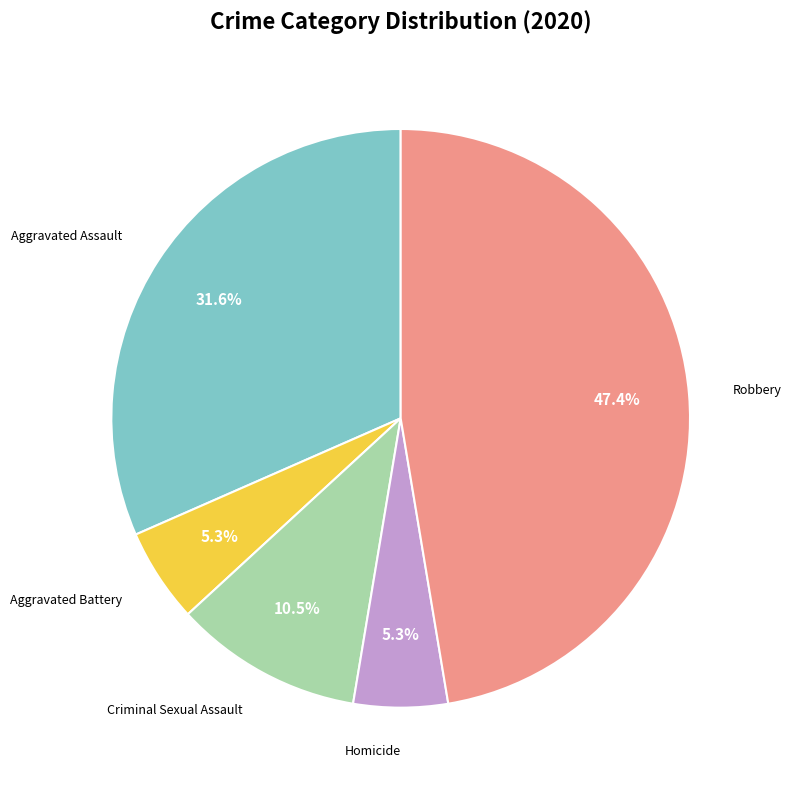

Is there any slice that represents more than half of the pie?

No